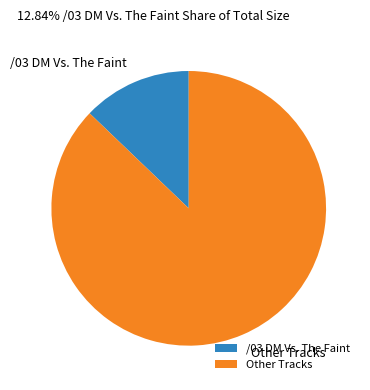

Combined, do Other Tracks and /03 DM Vs. The Faint account for over 50%?

Yes